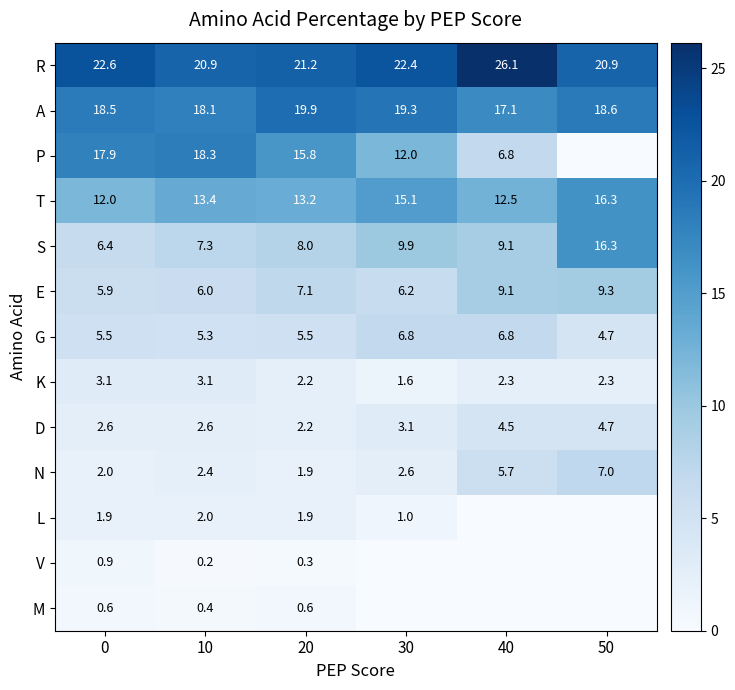

What is the sum of the E values at 0 and 30?

12.1